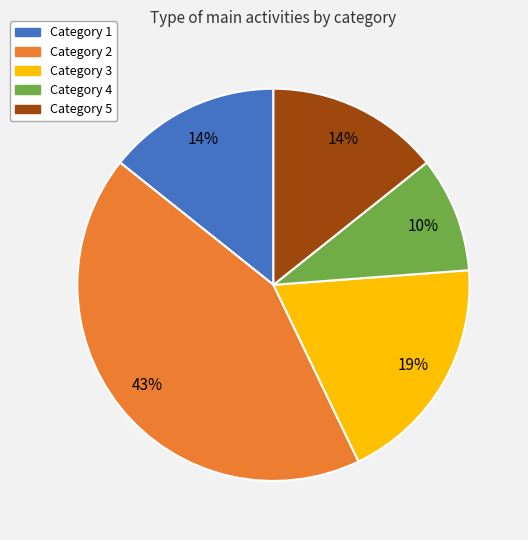

How many segments does this pie chart have?

5